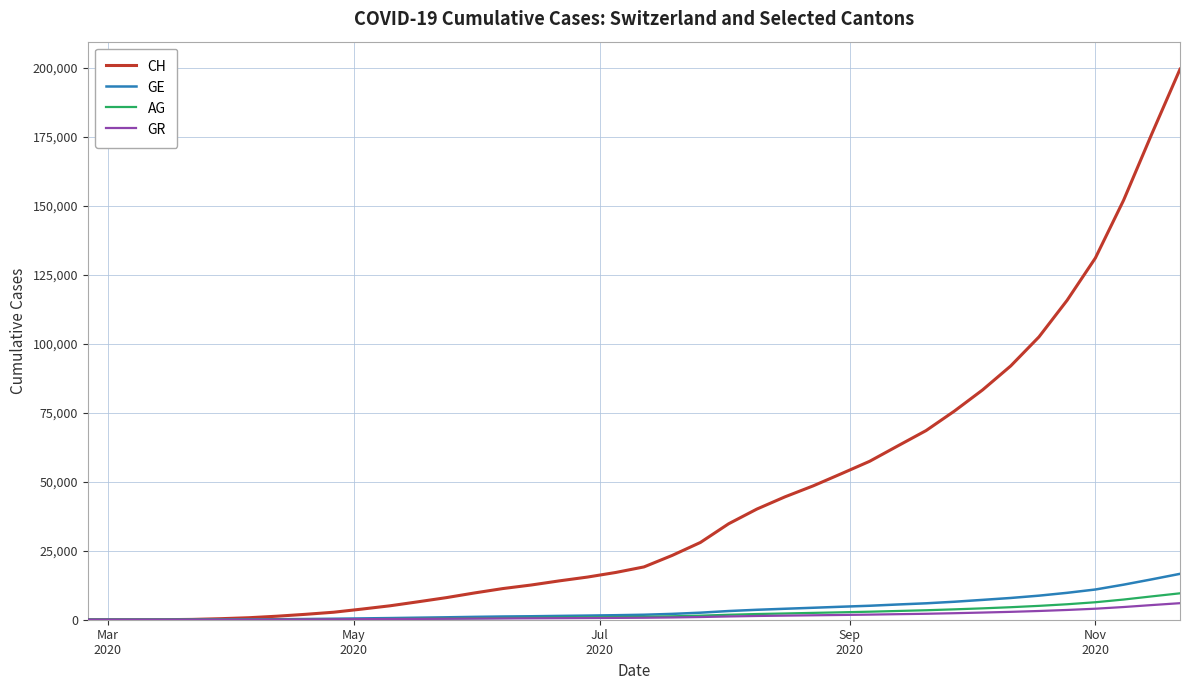

Which series has the widest spread of values?

CH